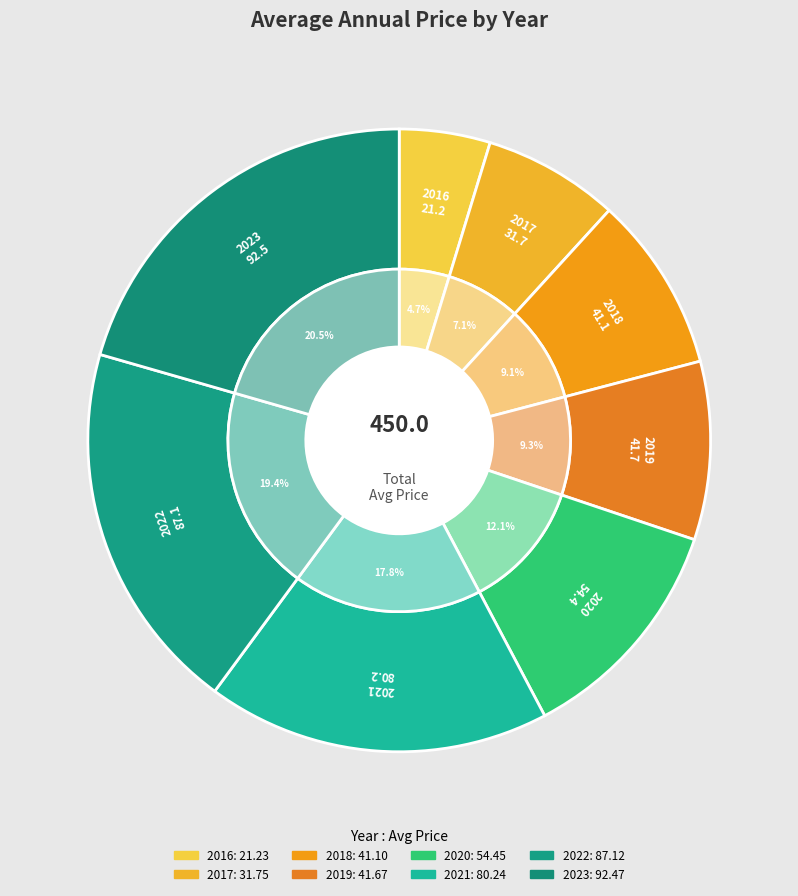

The 2019 slice represents 16% of the pie. True or false?

False